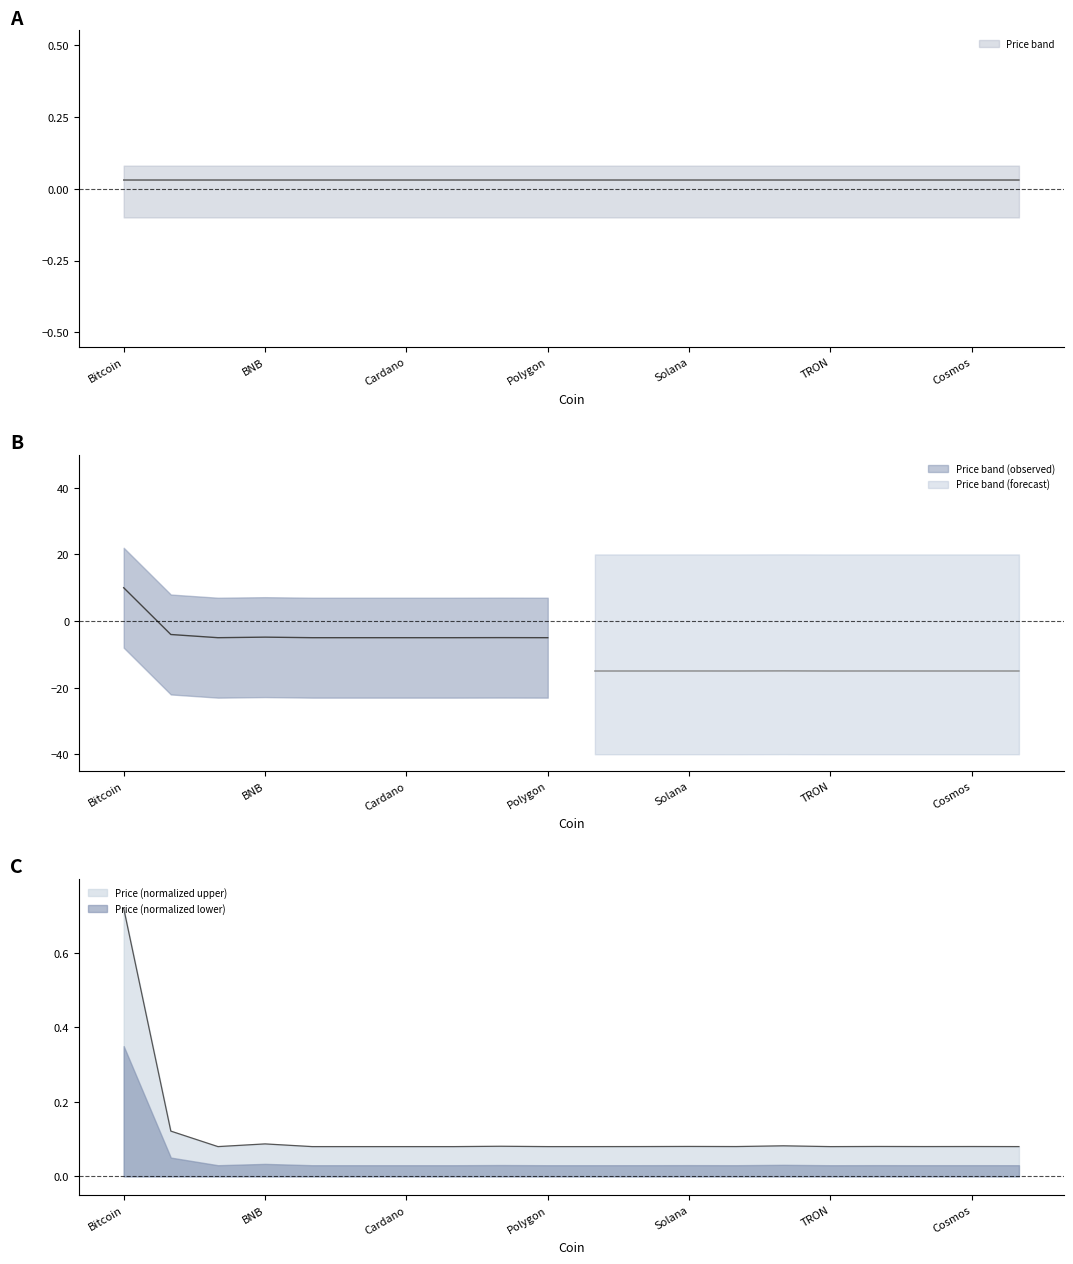

Where is the first local maximum for Price?

BNB